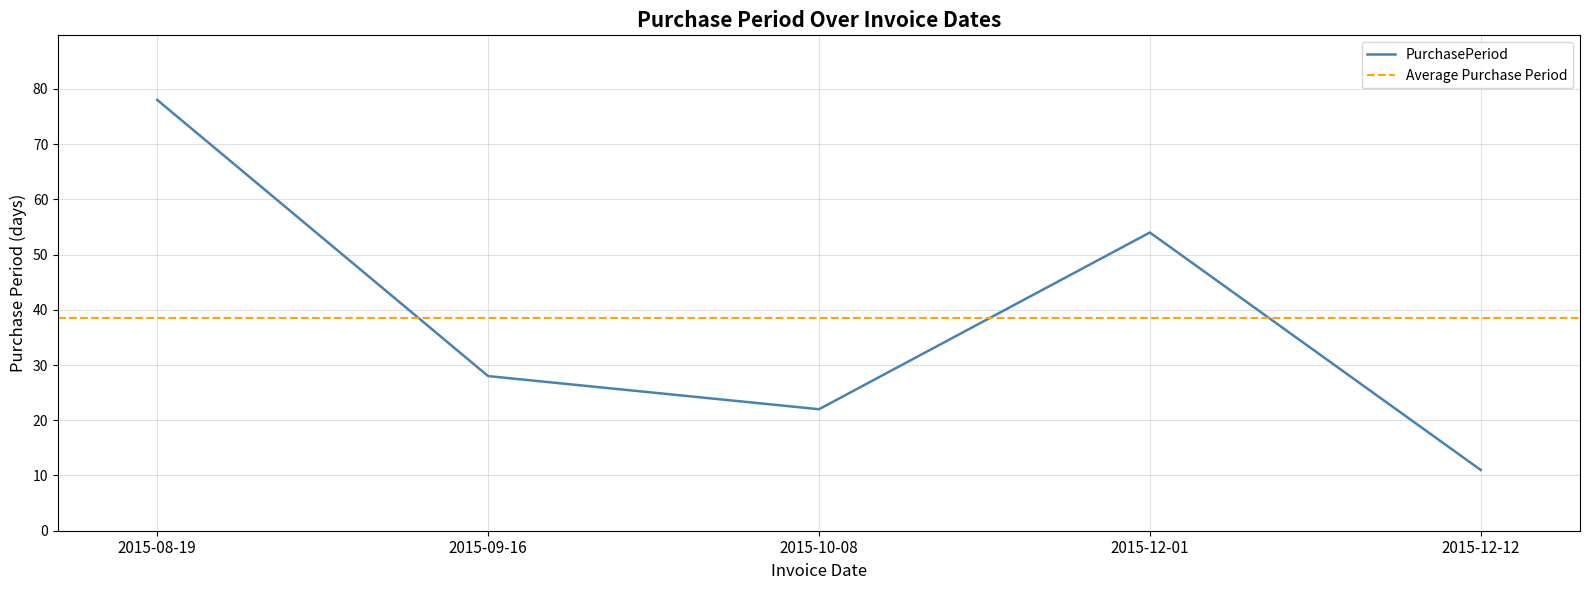

How many interior local valleys (lower than both neighbors) does the data have?

1